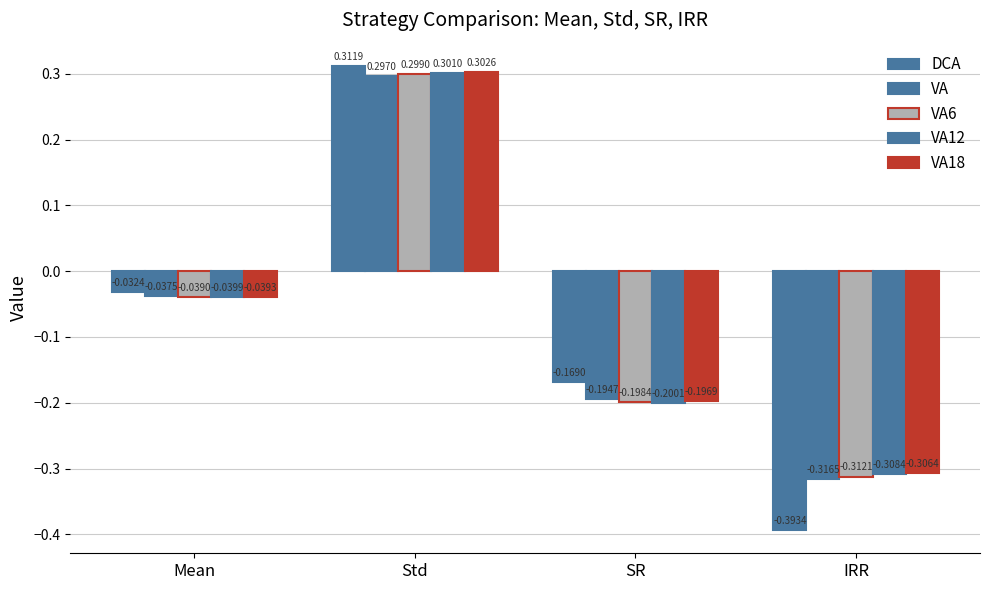

List the labels in order of VA value, smallest first.

IRR, SR, Mean, Std